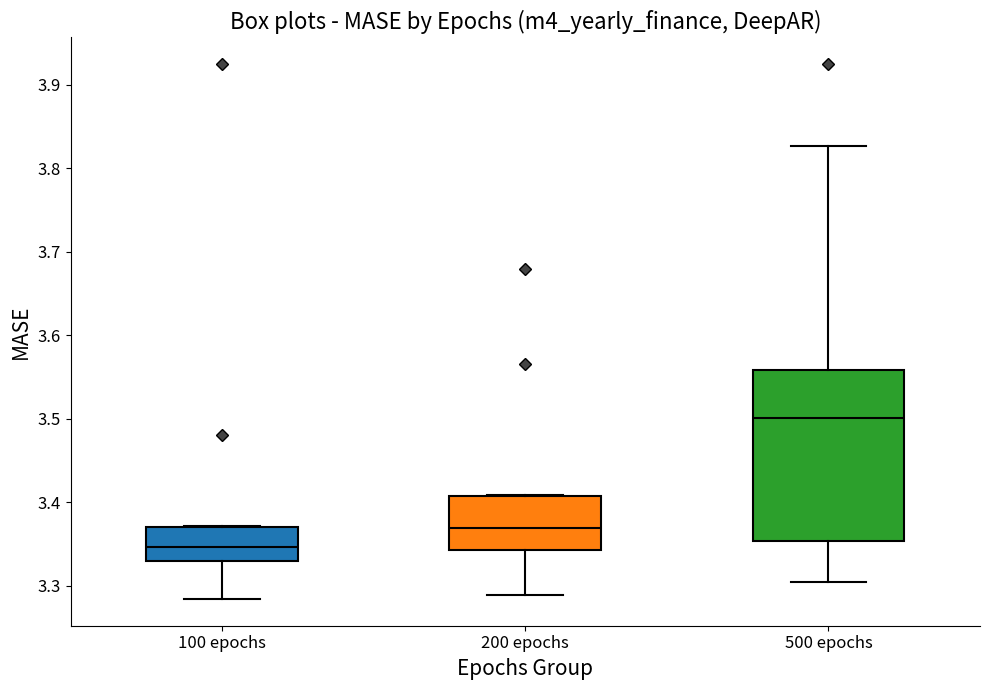

Which box's median line is the highest?

500 epochs